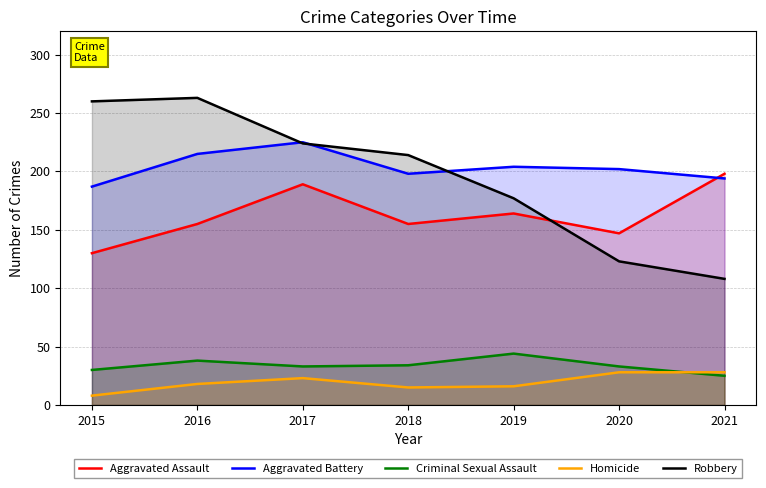

At how many categories does at least one series exceed 114?

7